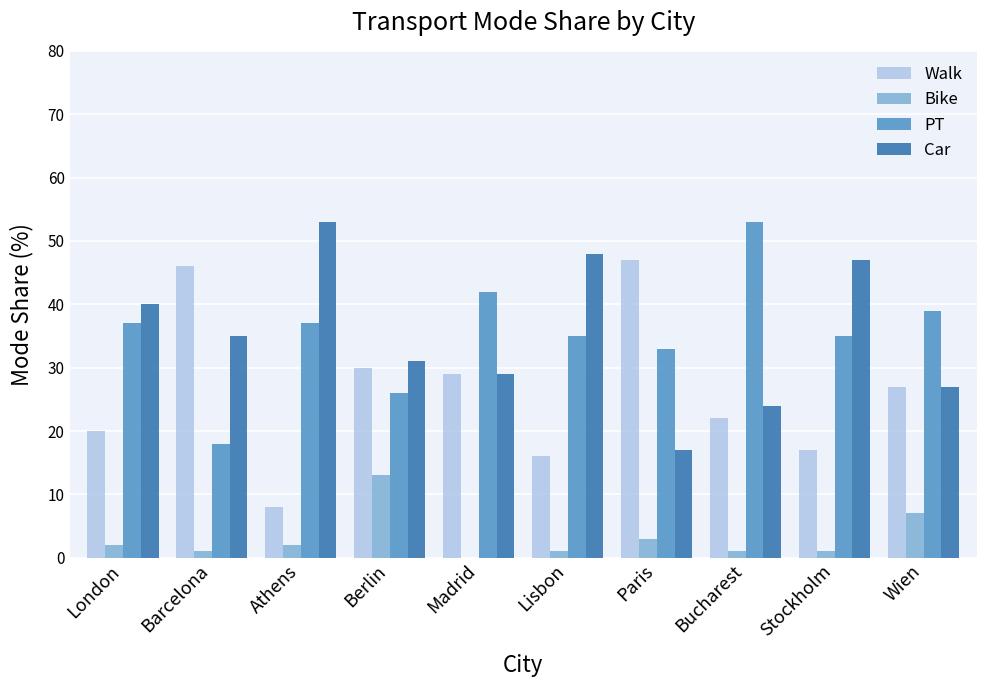

Reading left to right, list all the values displayed in this chart.

Walk: London=20	Barcelona=46	Athens=8	Berlin=30	Madrid=29	Lisbon=16	Paris=47	Bucharest=22	Stockholm=17	Wien=27
Bike: London=2	Barcelona=1	Athens=2	Berlin=13	Madrid=0	Lisbon=1	Paris=3	Bucharest=1	Stockholm=1	Wien=7
PT: London=37	Barcelona=18	Athens=37	Berlin=26	Madrid=42	Lisbon=35	Paris=33	Bucharest=53	Stockholm=35	Wien=39
Car: London=40	Barcelona=35	Athens=53	Berlin=31	Madrid=29	Lisbon=48	Paris=17	Bucharest=24	Stockholm=47	Wien=27